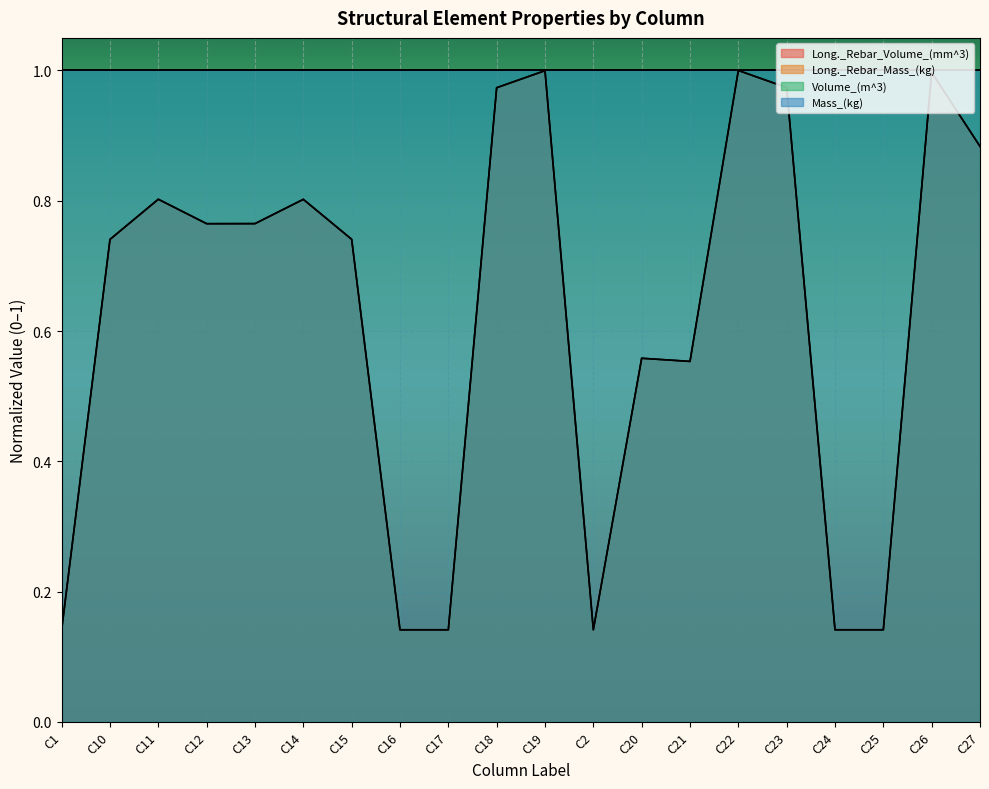

At how many categories does at least one series exceed 0?

20